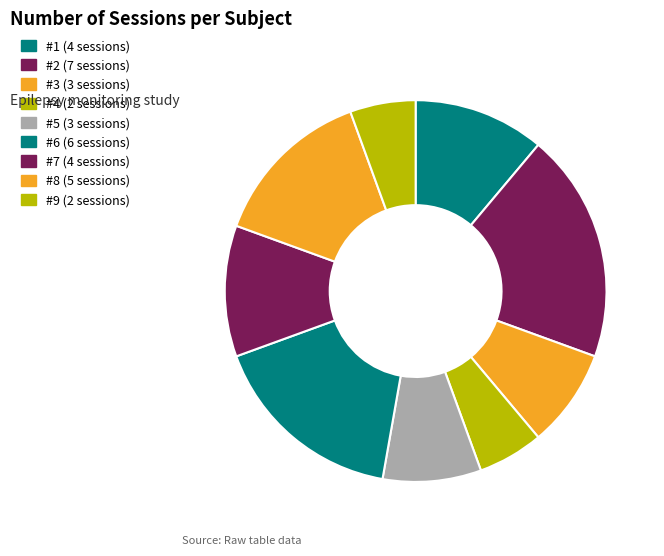

True or false: #3 accounts for 19% of the total.

False